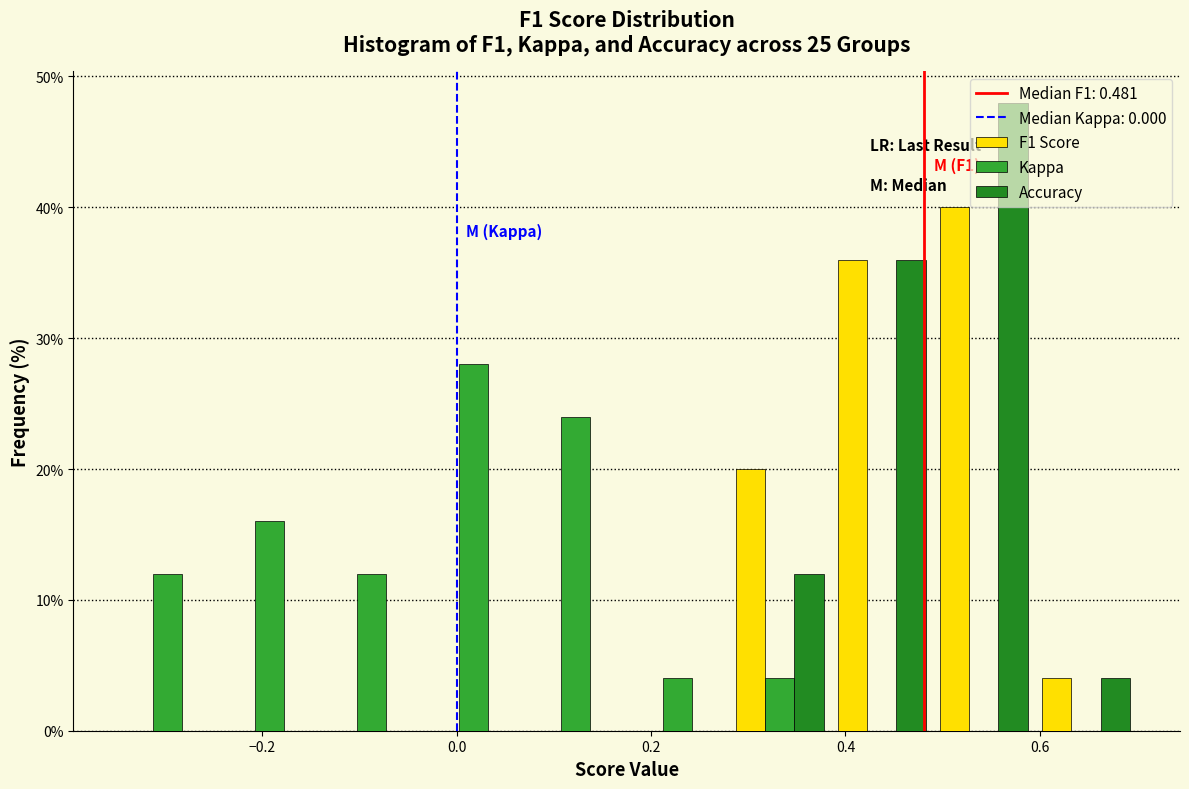

In the Kappa series, which range on the x-axis has the tallest bar?

-0.035 to 0.070